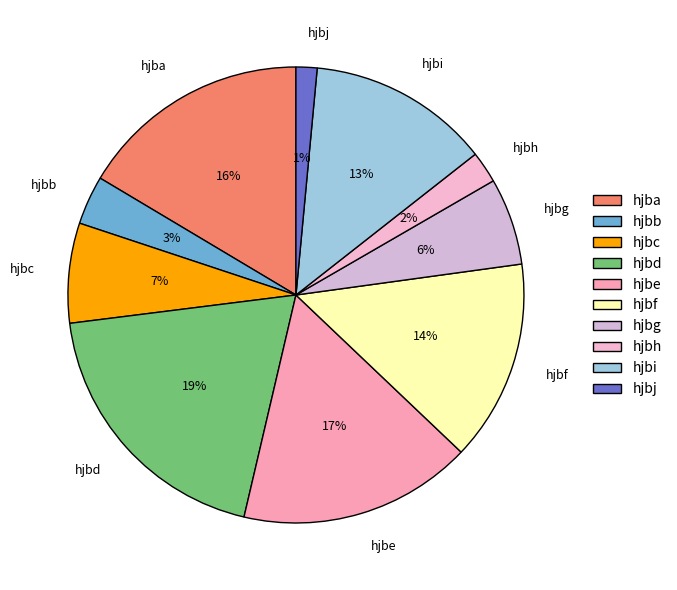

How many segments does this pie chart have?

10